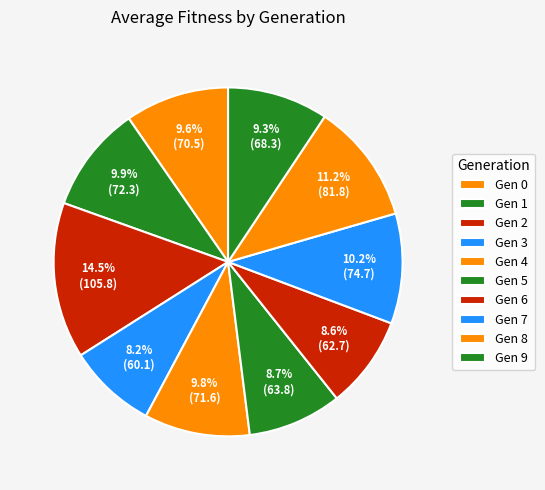

Is there a majority slice in this chart?

No